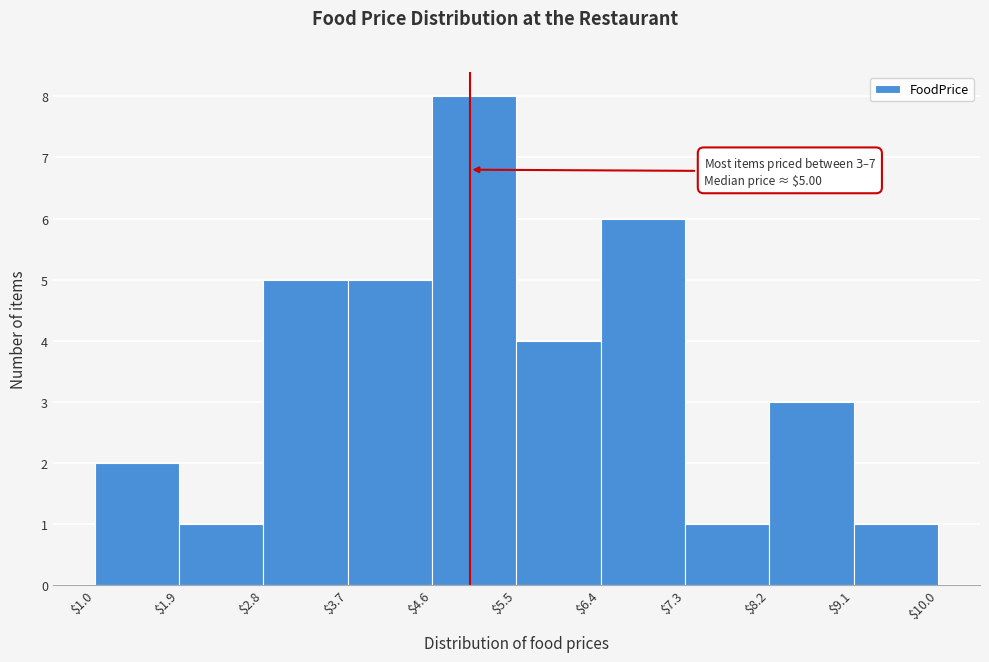

Which range on the x-axis has the tallest bar?

$4.6 to $5.5